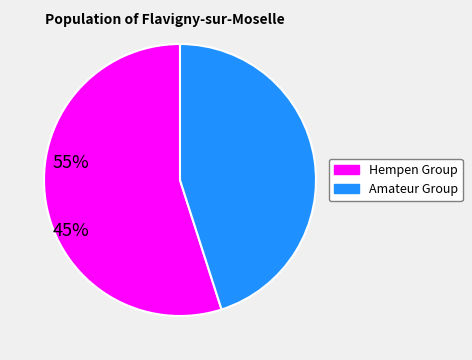

Does any single category account for the majority?

Yes